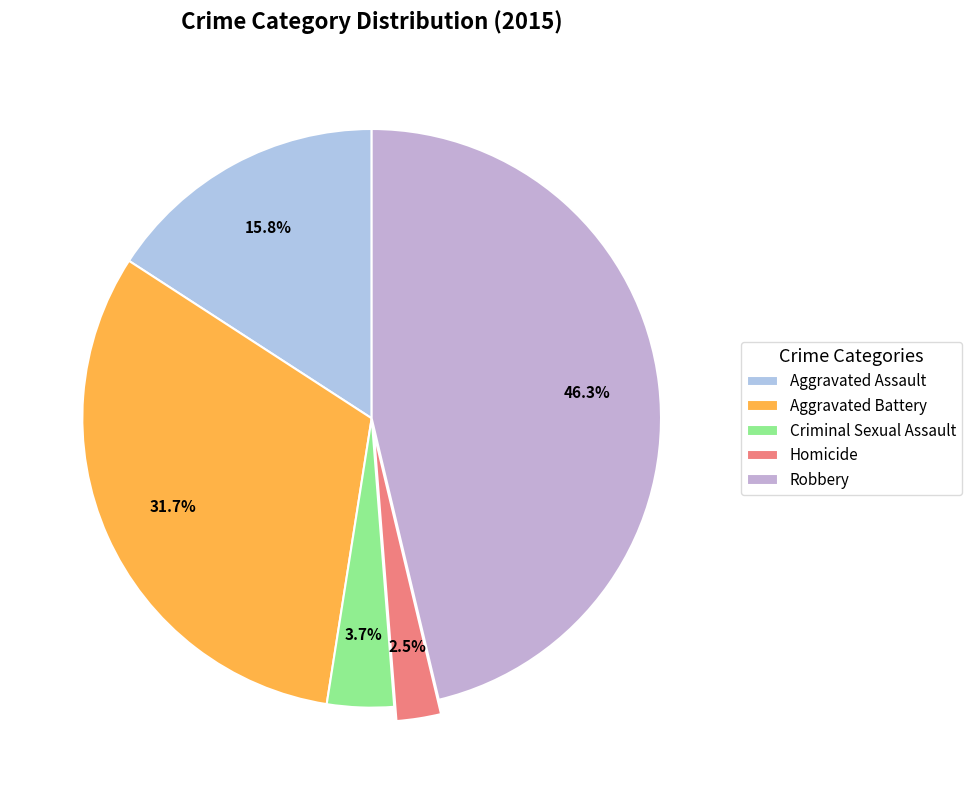

Is it true that Criminal Sexual Assault is 12% of the pie?

False